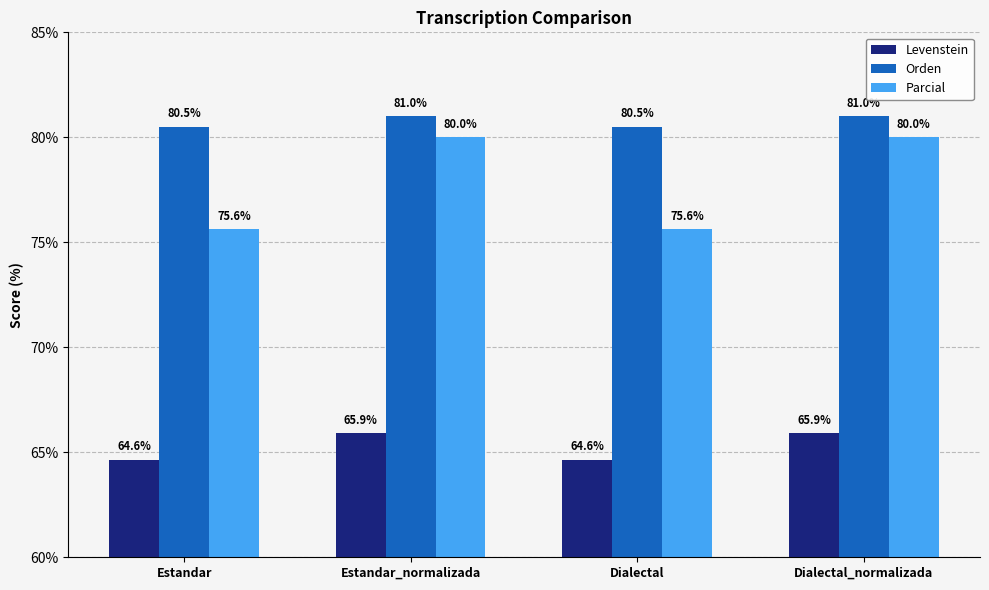

True or false: Levenstein has a value of 94.1 at Estandar.

False